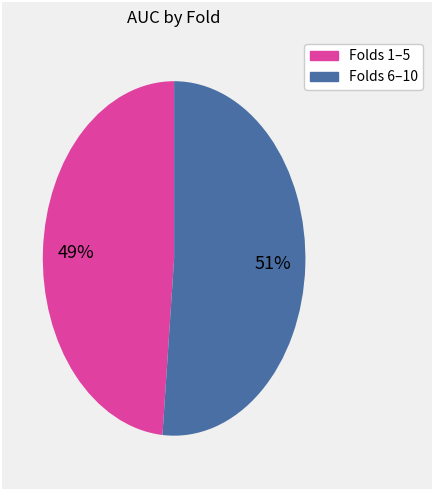

To the nearest percent, what is the average slice percentage?

50%